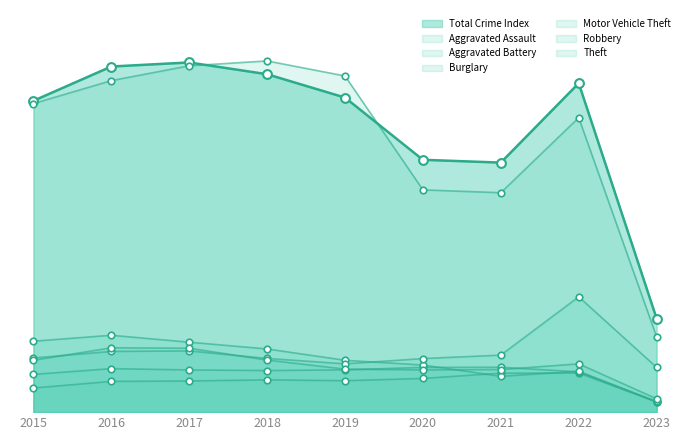

Which series reaches the maximum Y coordinate?

Theft